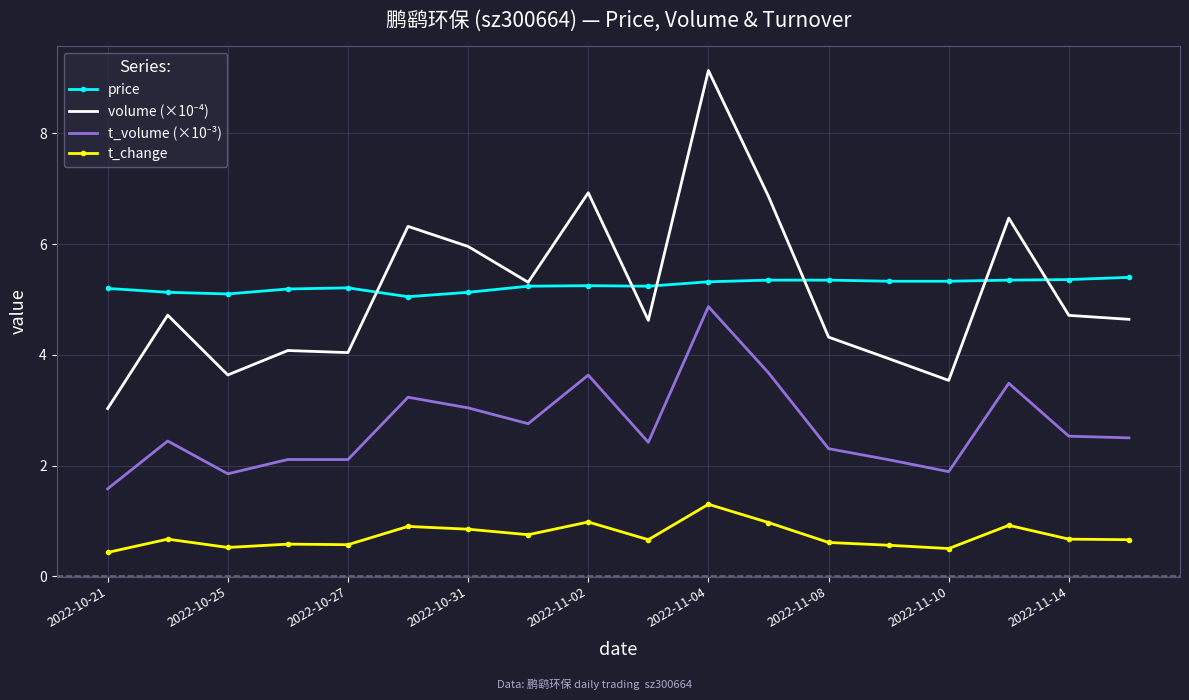

What is the smallest value displayed?

0.4